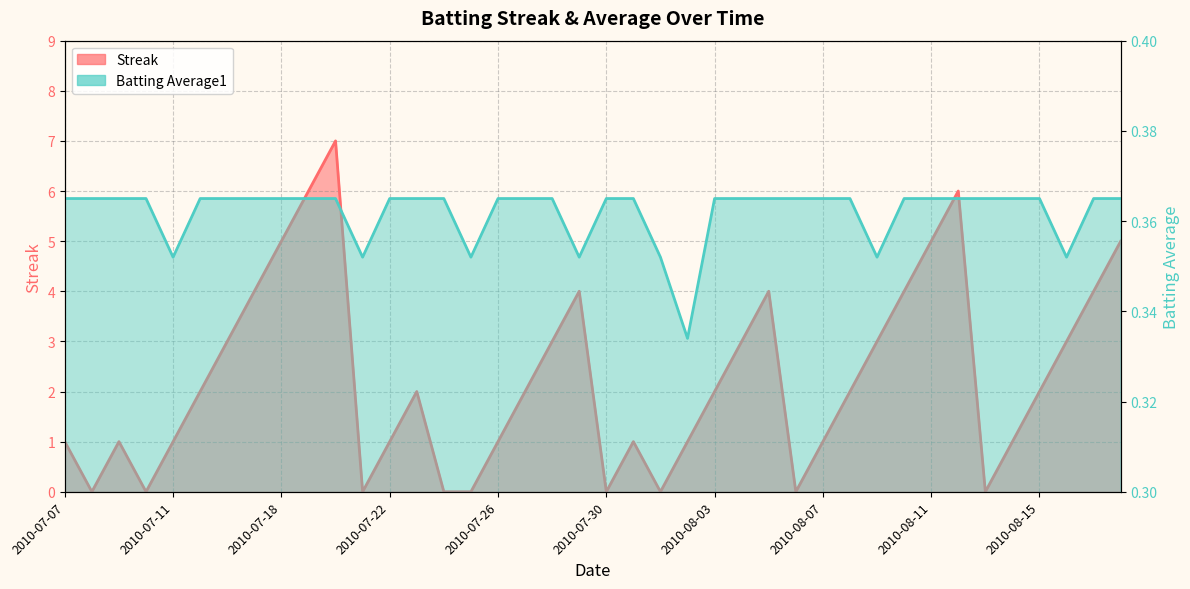

Reading left to right, list all the values displayed in this chart.

Streak: 1.0	0.0	1.0	0.0	1.0	2.0	3.0	4.0	5.0	6.0	7.0	0.0	1.0	2.0	0.0	0.0	1.0	2.0	3.0	4.0	0.0	1.0	0.0	1.0	2.0	3.0	4.0	0.0	1.0	2.0	3.0	4.0	5.0	6.0	0.0	1.0	2.0	3.0	4.0	5.0
Batting Average1: 0.4	0.4	0.4	0.4	0.4	0.4	0.4	0.4	0.4	0.4	0.4	0.4	0.4	0.4	0.4	0.4	0.4	0.4	0.4	0.4	0.4	0.4	0.4	0.3	0.4	0.4	0.4	0.4	0.4	0.4	0.4	0.4	0.4	0.4	0.4	0.4	0.4	0.4	0.4	0.4